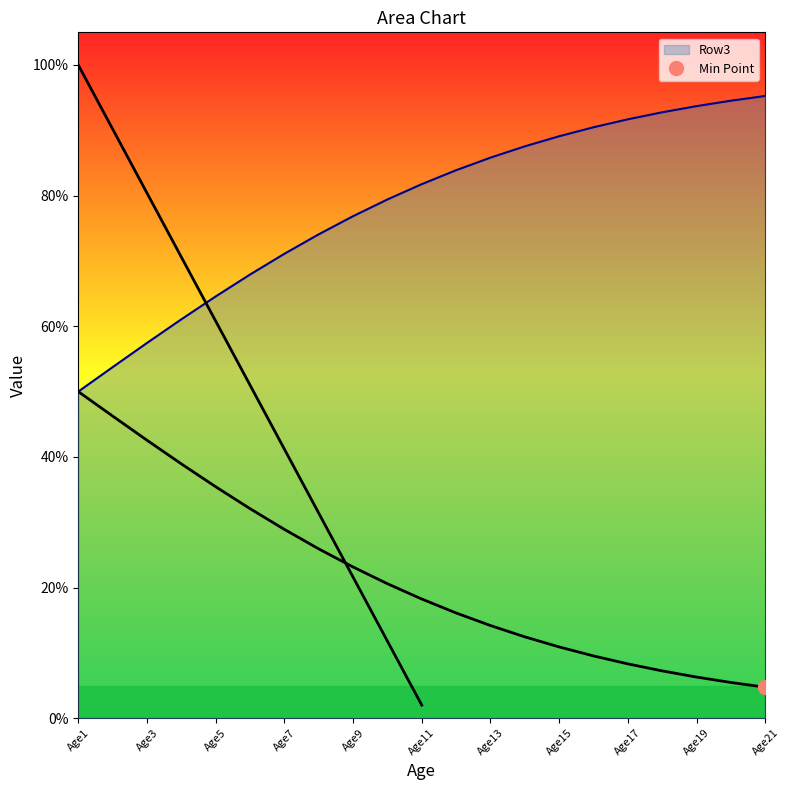

What is the value of the 5th point from the left?

0.4